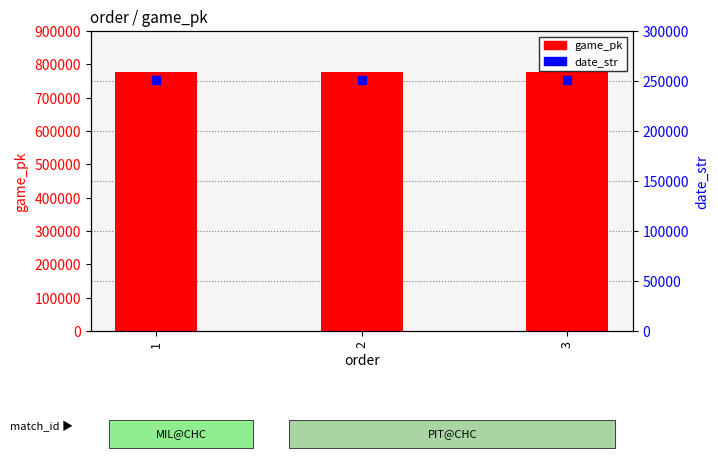

What is the total value across all series at 2?

1027521